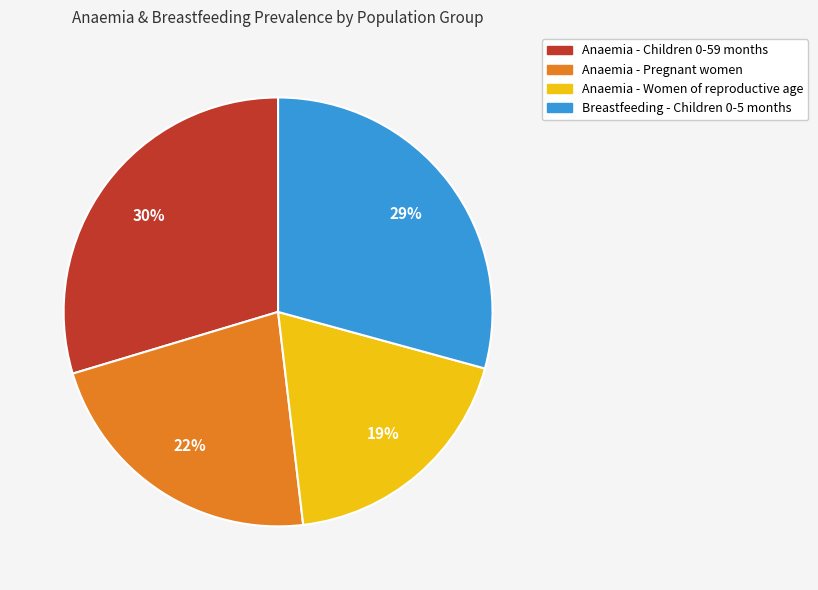

Count the number of slices in the pie.

4